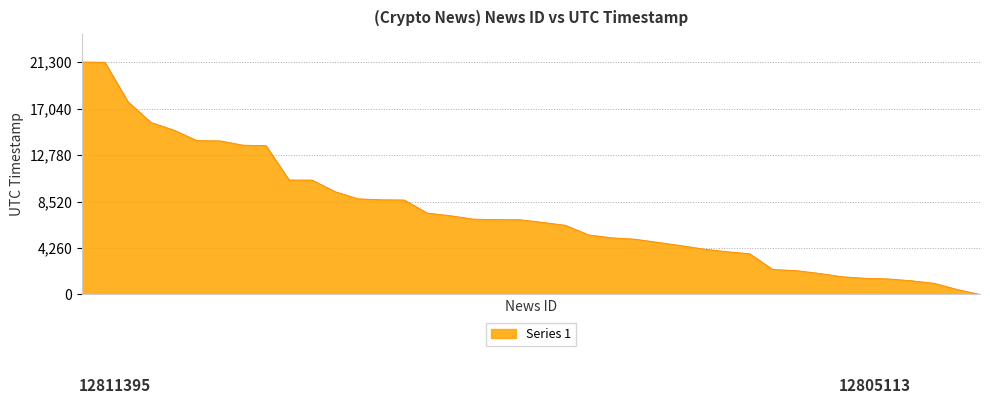

What is the greatest value displayed?

21300